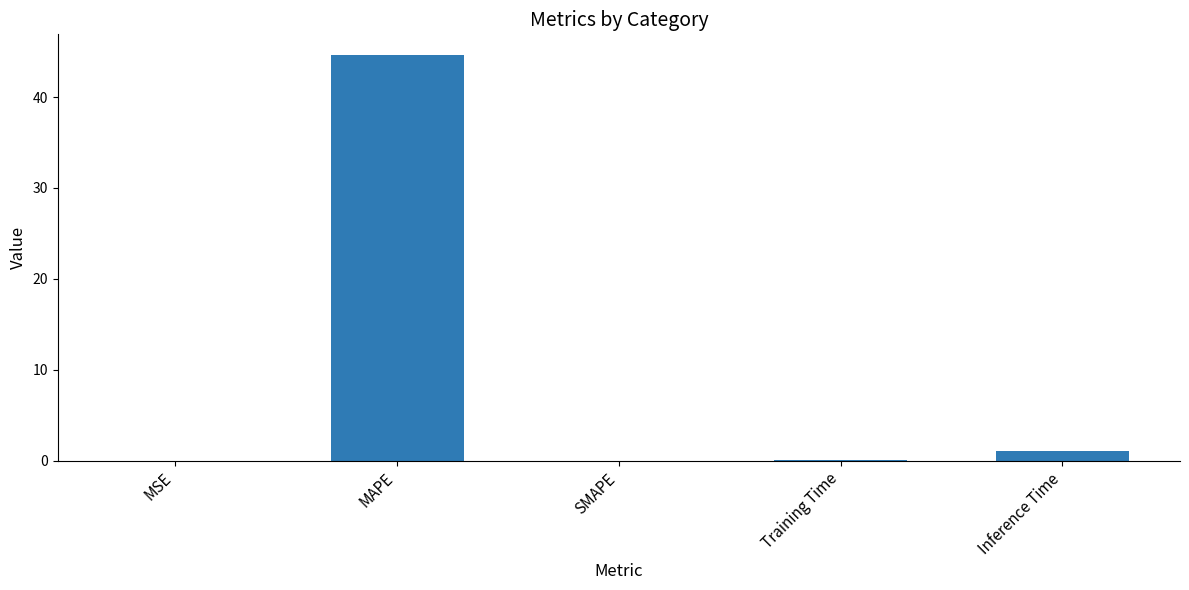

The value at MSE is 0.0. True or false?

True